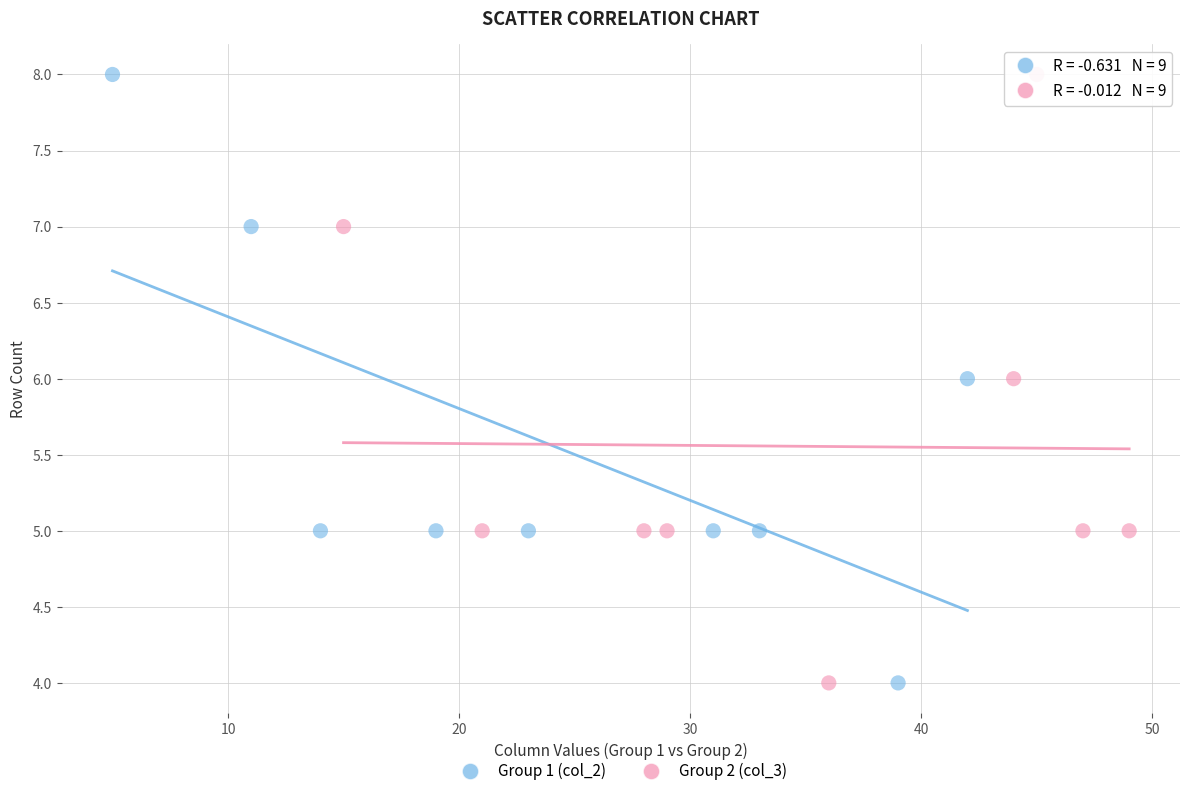

What are all the series names shown in the legend?

Group 1 (col_2), Group 2 (col_3)